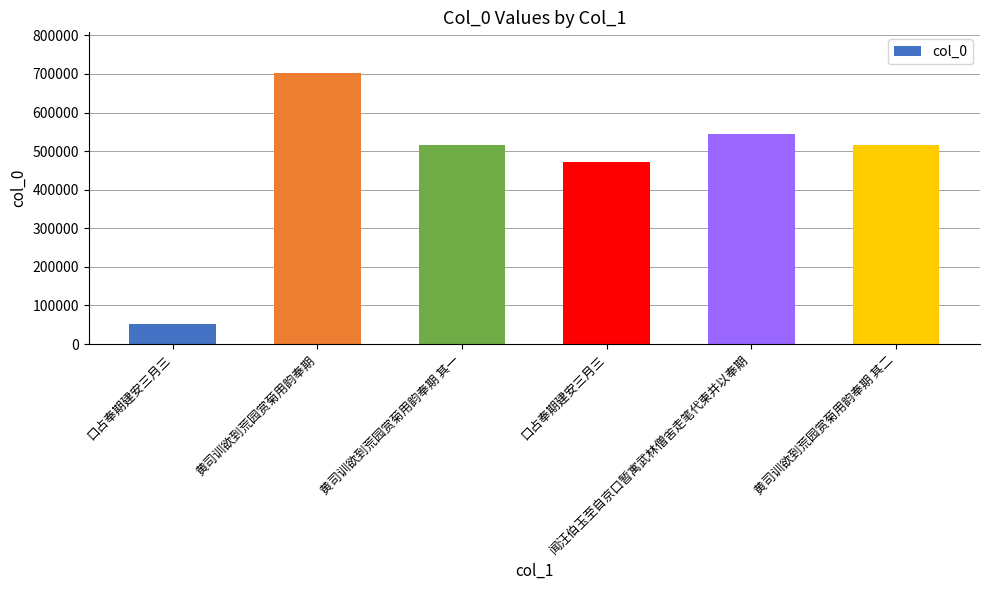

What is the change in value from 口占奉期建安三月三 to 黄司训欲到荒园赏菊用韵奉期 其一?

+463429